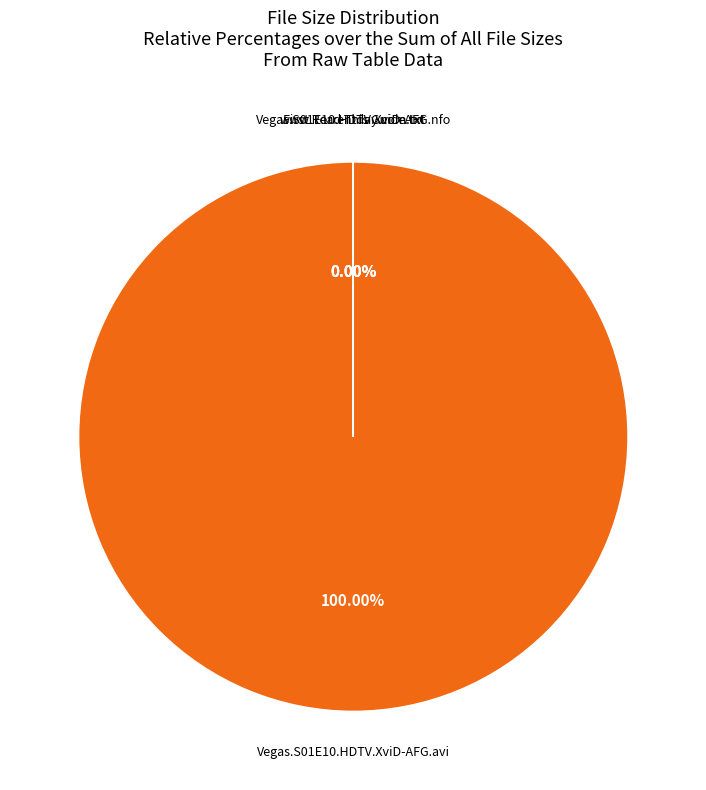

The www.Torrentday.com.txt slice represents 14% of the pie. True or false?

False